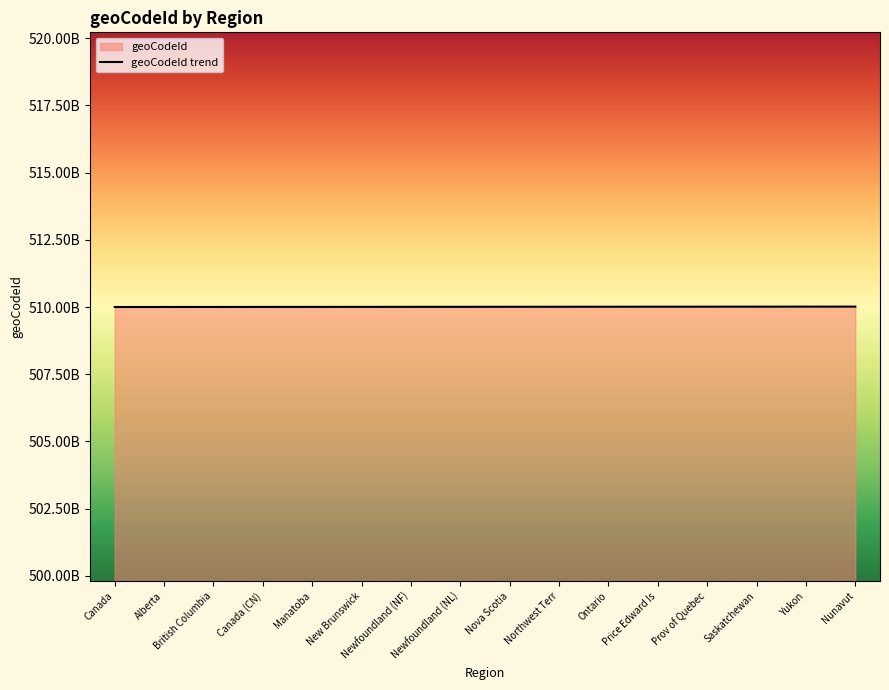

Rank the categories by value from lowest to highest.

Canada, Alberta, British Columbia, Canada (CN), Manatoba, New Brunswick, Newfoundland (NF), Newfoundland (NL), Nova Scotia, Northwest Terr, Ontario, Price Edward Is, Prov of Quebec, Saskatchewan, Yukon, Nunavut